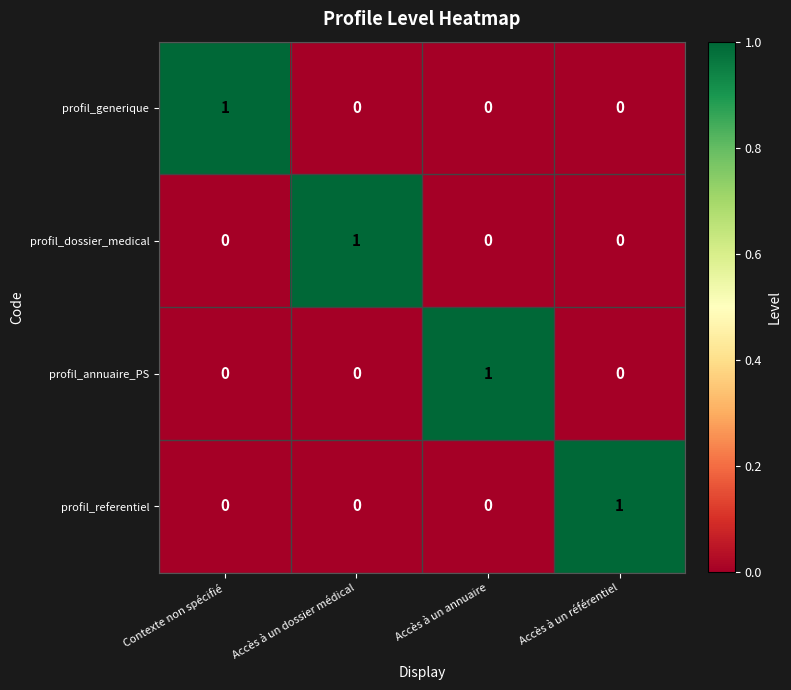

The value of profil_annuaire_PS at Accès à un référentiel is 0. True or false?

True